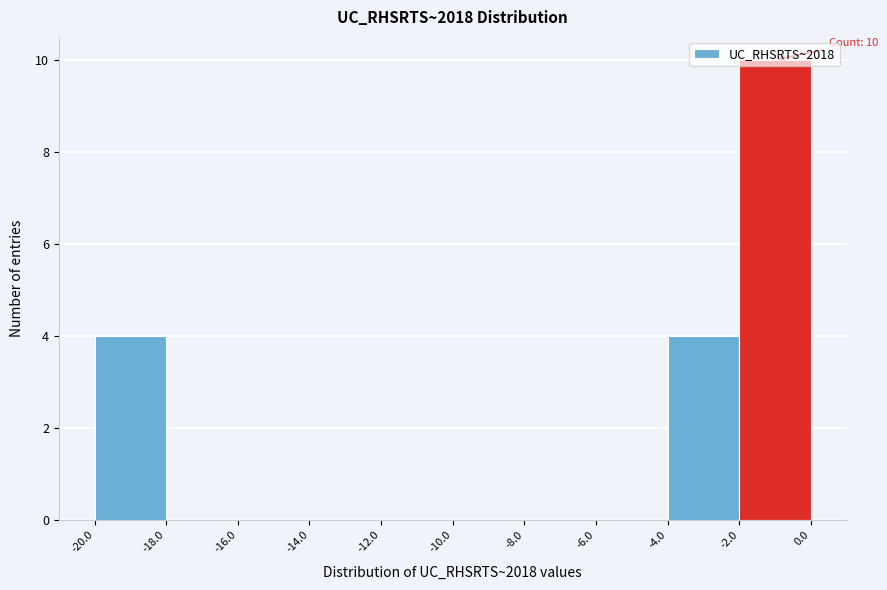

Which range on the x-axis has the tallest bar?

-2.0 to 0.0